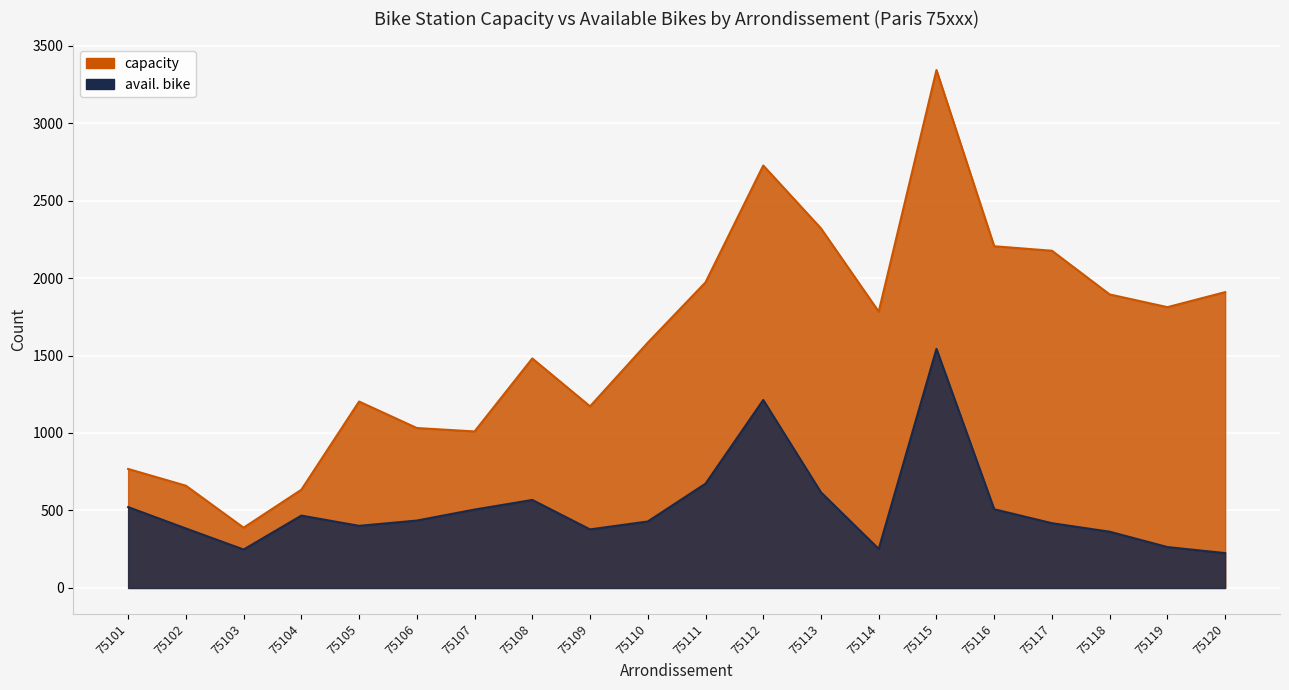

What value does the avail. bike series have at 75102, to the nearest 10?

380